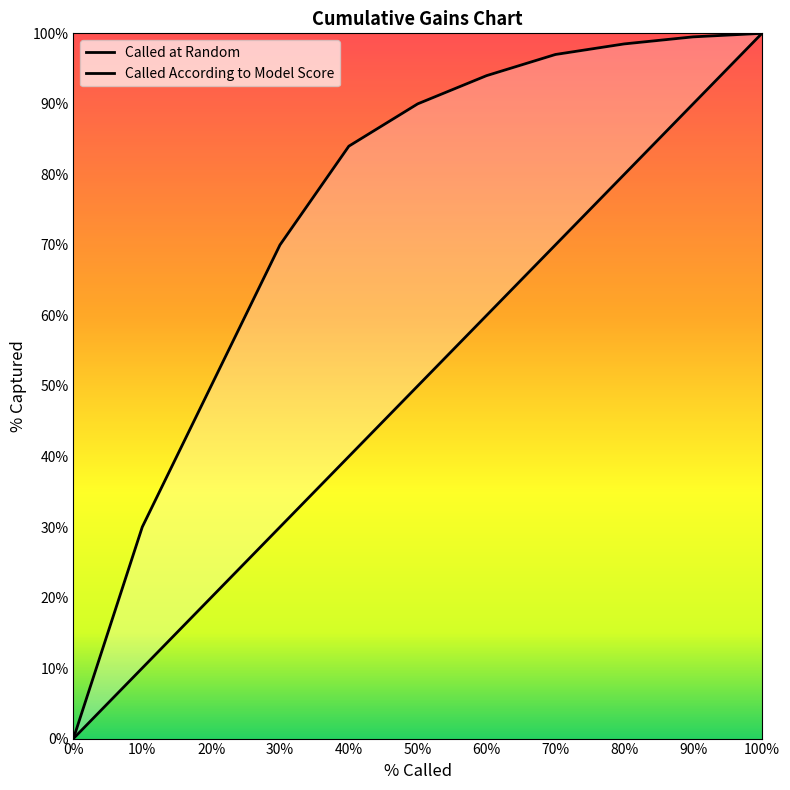

What is the approximate value of Called at Random at 30?

30.0